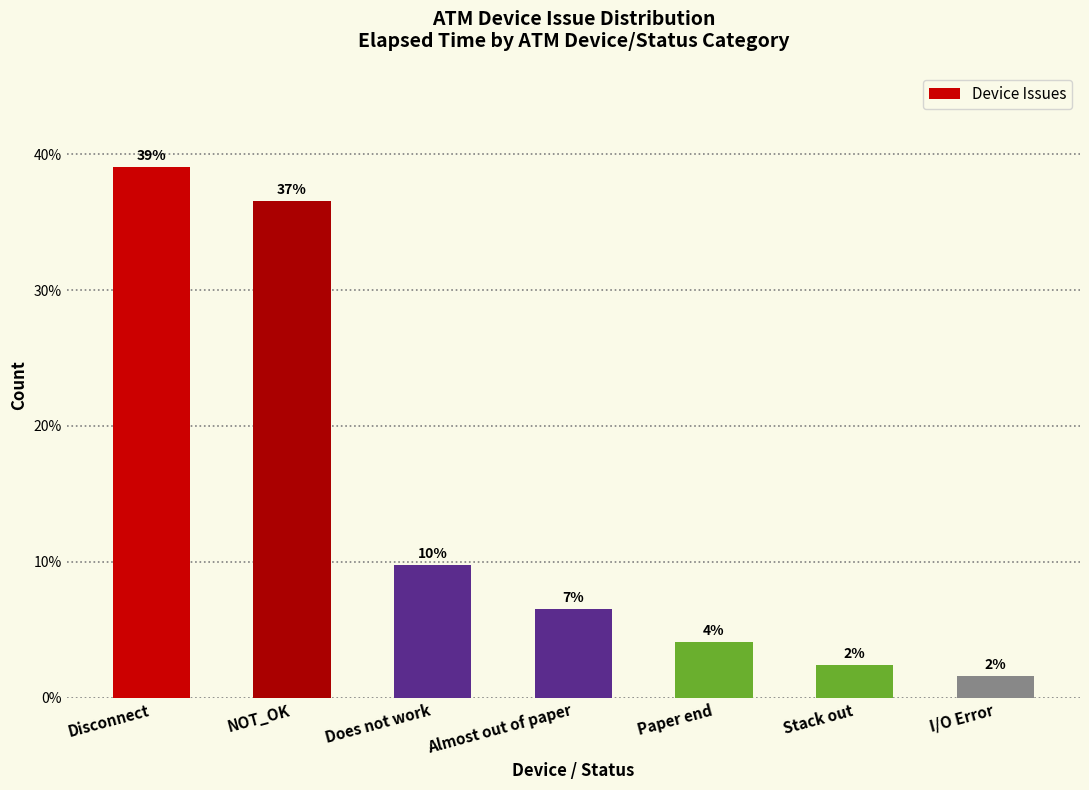

Are the bars grouped side by side (vs. stacked)?

No